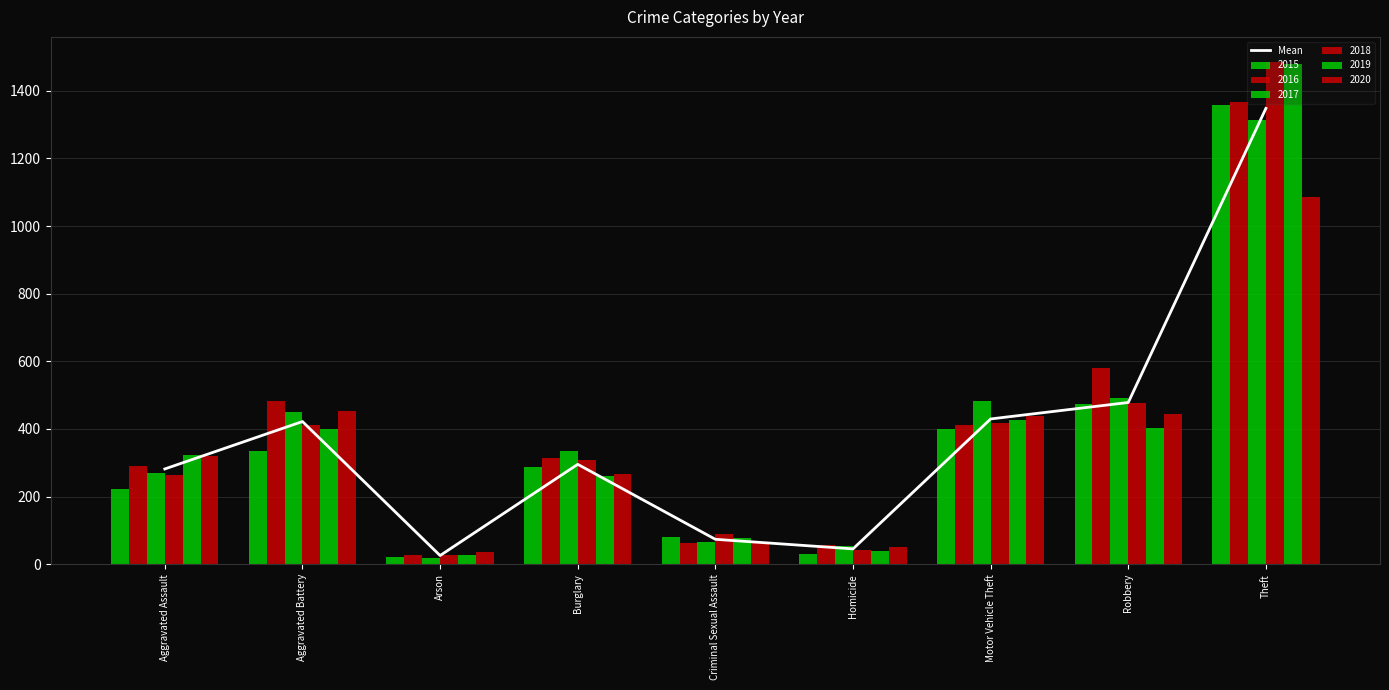

At which label does the data first exceed 295?

Aggravated Battery